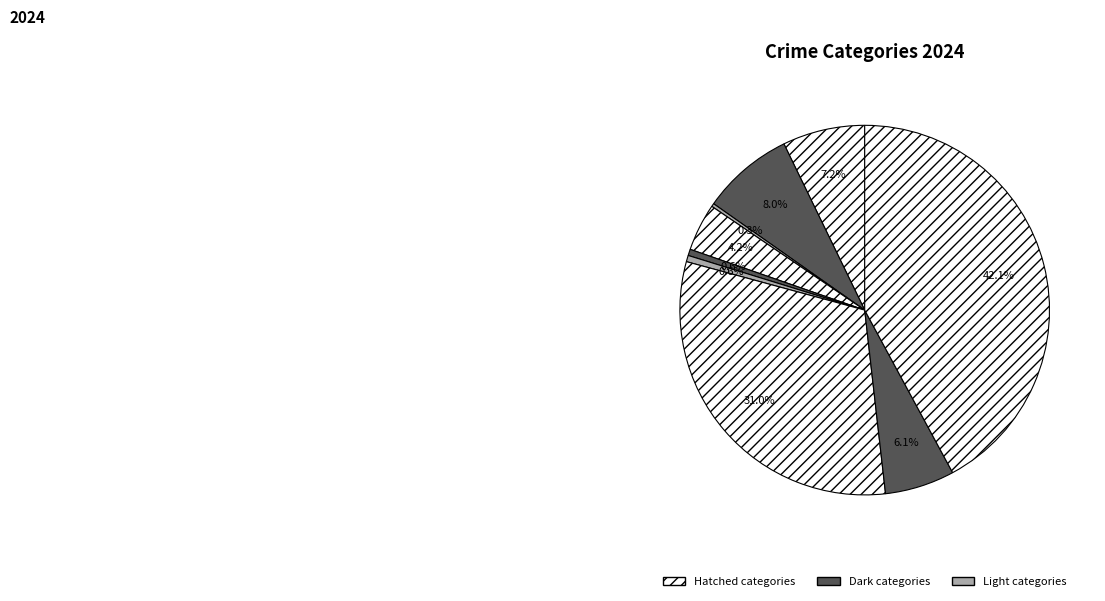

Count the number of slices in the pie.

9